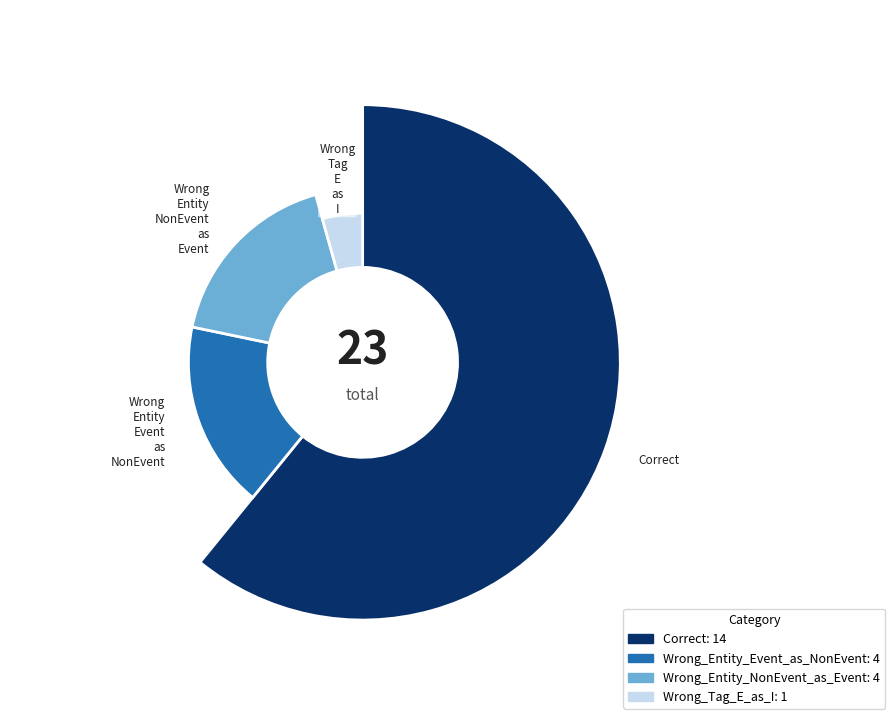

Rank the categories by value from lowest to highest.

Wrong_Tag_E_as_I, Wrong_Entity_Event_as_NonEvent, Wrong_Entity_NonEvent_as_Event, Correct